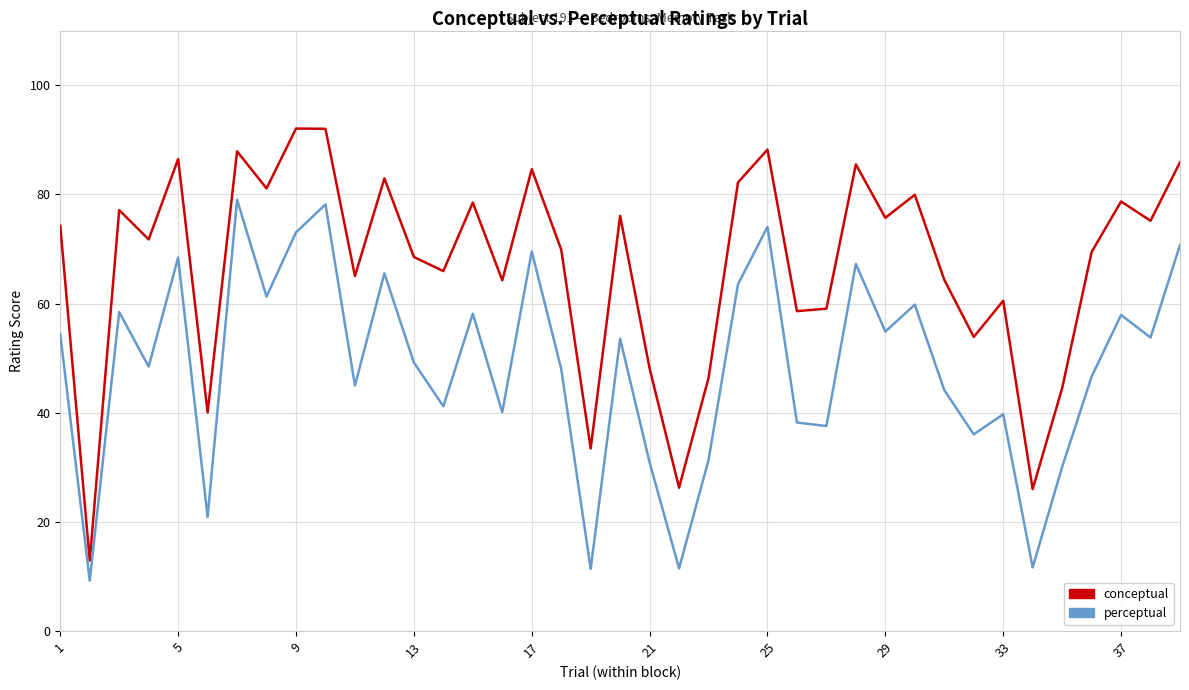

True or false: perceptual and conceptual intersect in this chart.

False